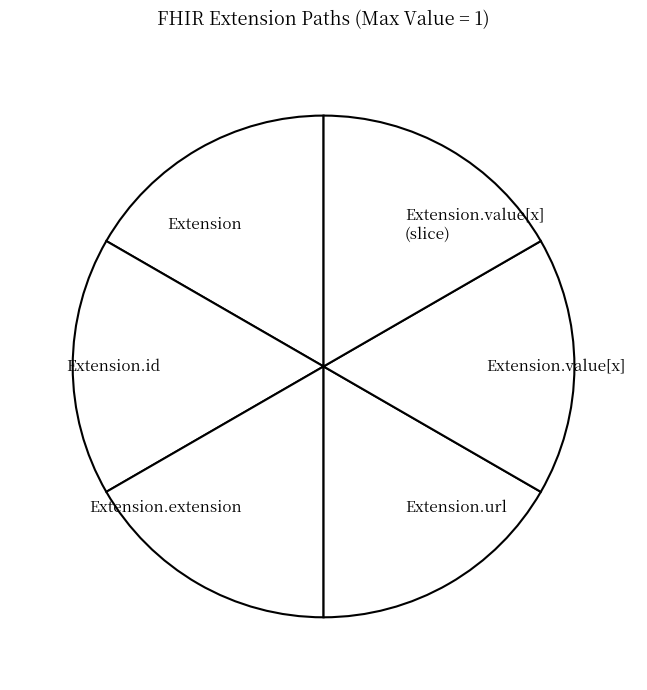

Does any single category account for the majority?

No